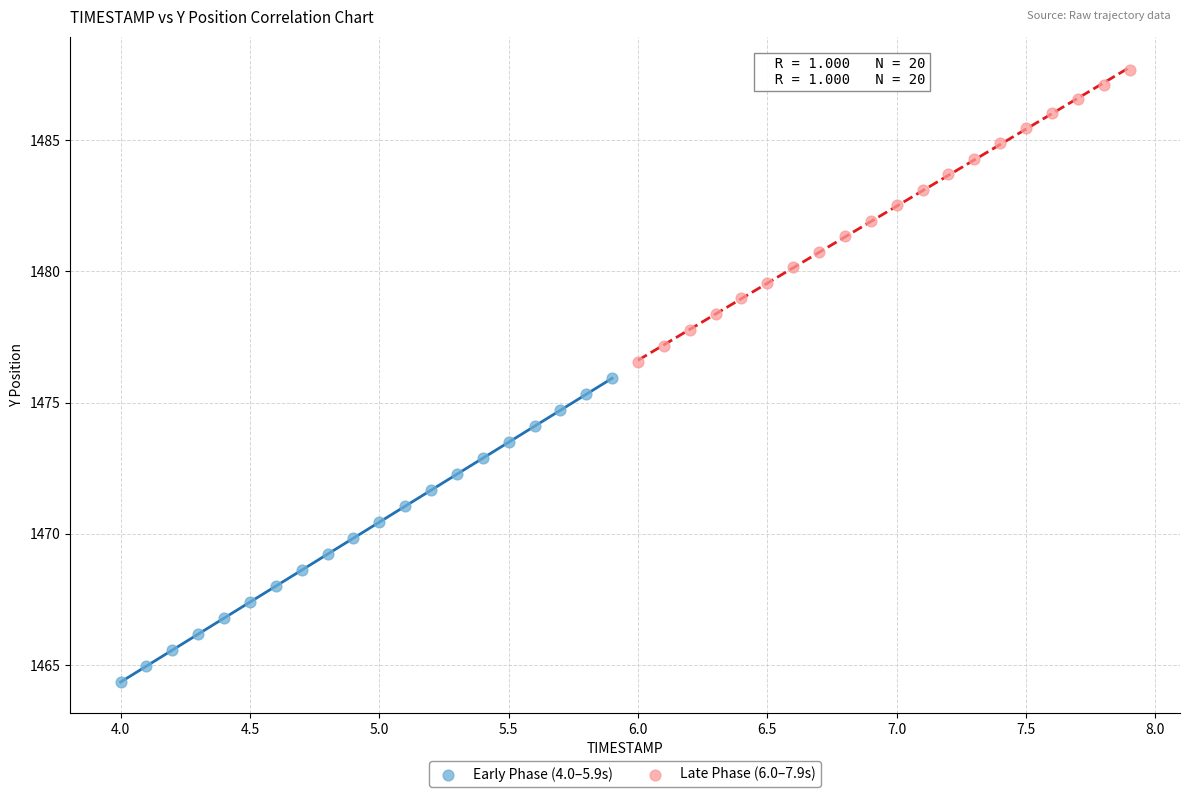

What are all the series names shown in the legend?

Early Phase (4.0–5.9s), Late Phase (6.0–7.9s)